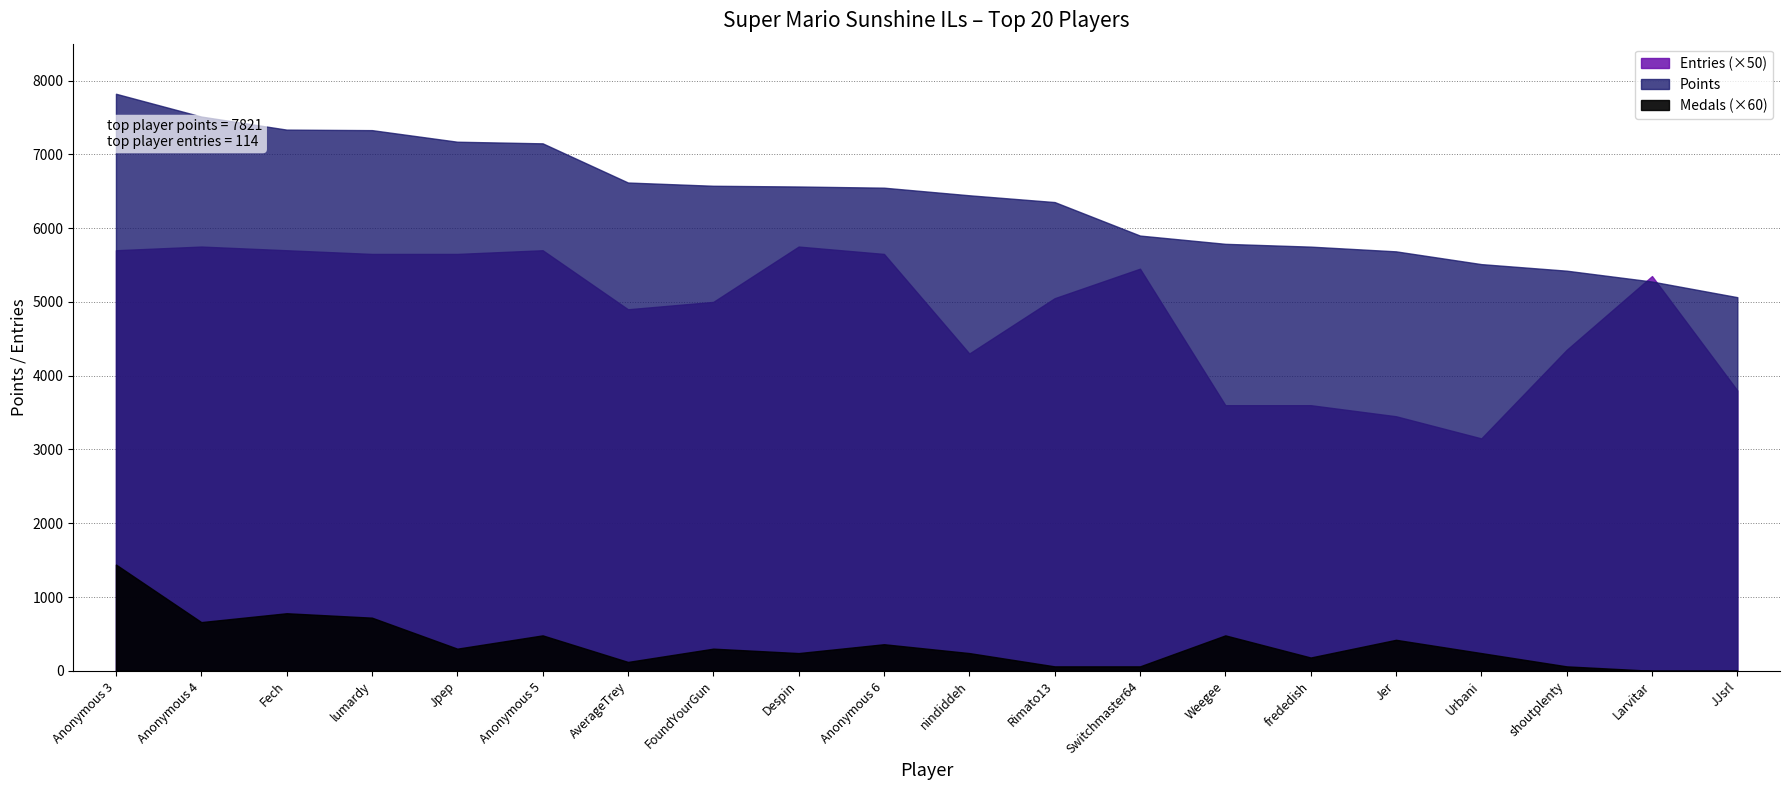

Which category has the lowest value across all series?

Larvitar